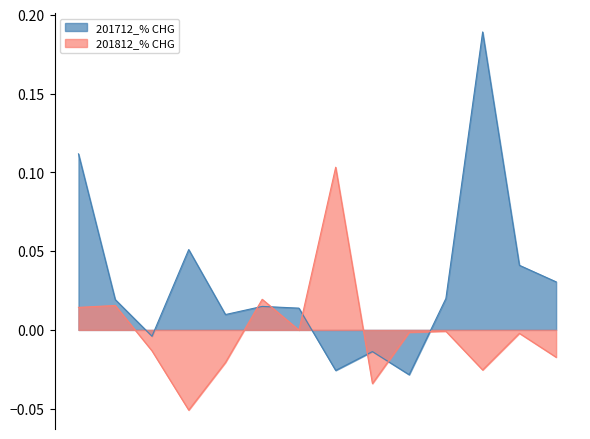

Reading left to right, extract all data points from this chart.

201712_% CHG: 0.1	0.0	-0.0	0.1	0.0	0.0	0.0	-0.0	-0.0	-0.0	0.0	0.2	0.0	0.0
201812_% CHG: 0.0	0.0	-0.0	-0.1	-0.0	0.0	-0.0	0.1	-0.0	-0.0	-0.0	-0.0	-0.0	-0.0